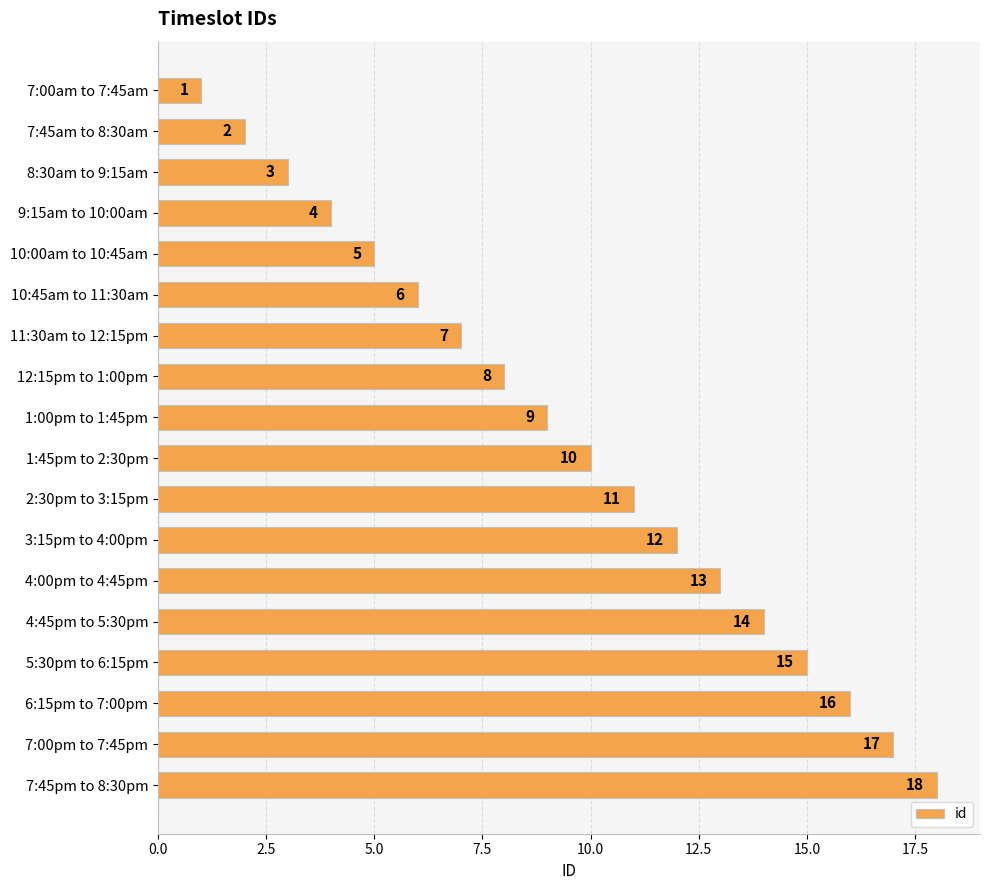

Count the number of categories in the chart.

18